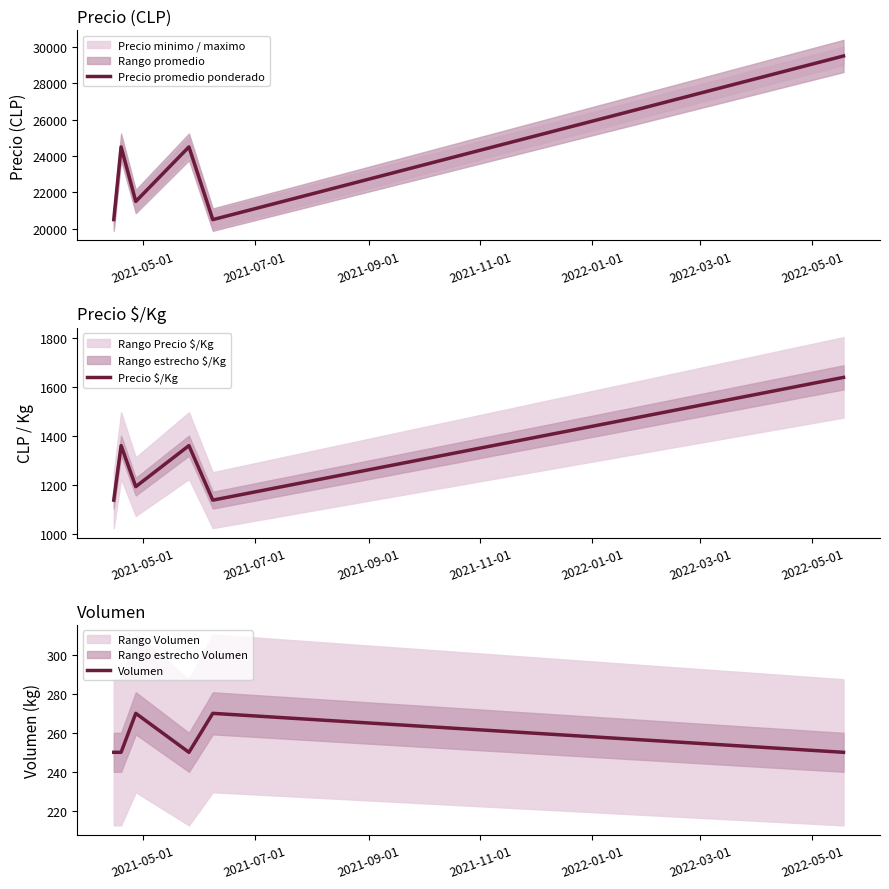

True or false: Precio $/Kg has more than 0 points higher than both neighbors.

True